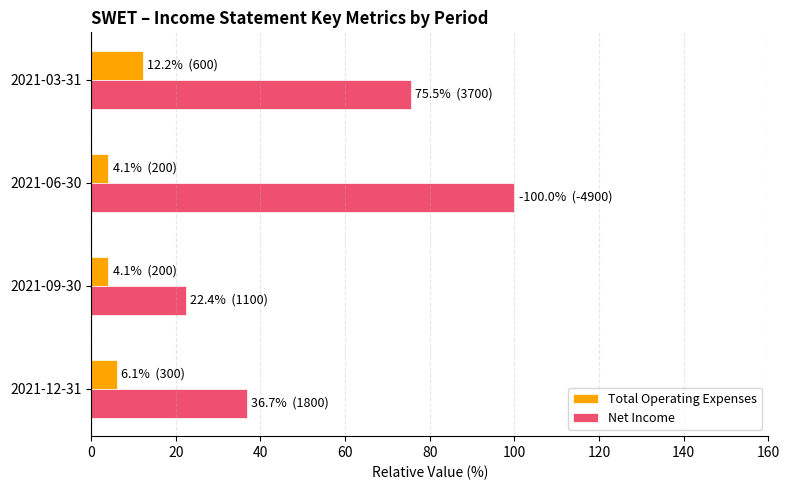

List the series in order of their overall mean, lowest first.

Total Operating Expenses, Net Income